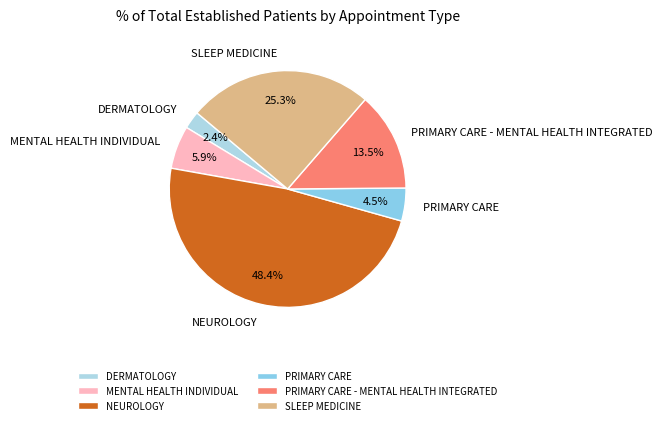

The DERMATOLOGY slice represents 2% of the pie. True or false?

True